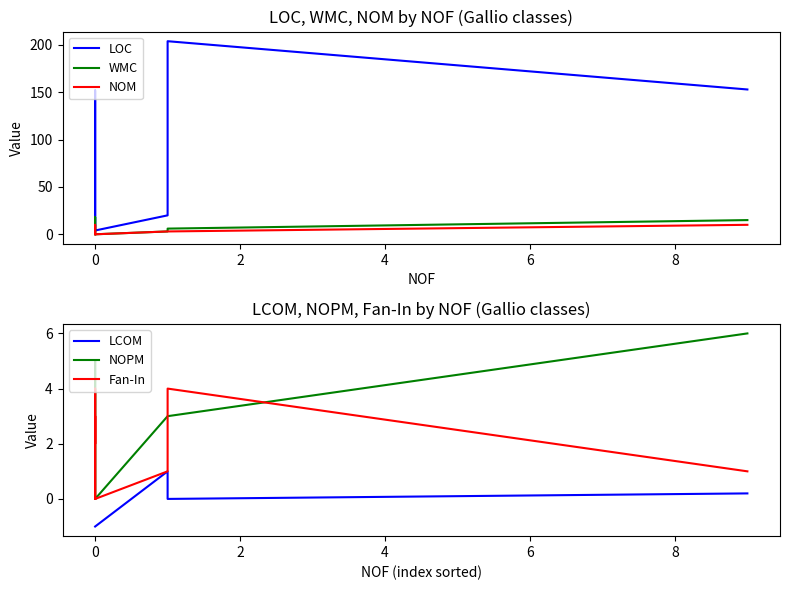

Count the number of categories in the chart.

10